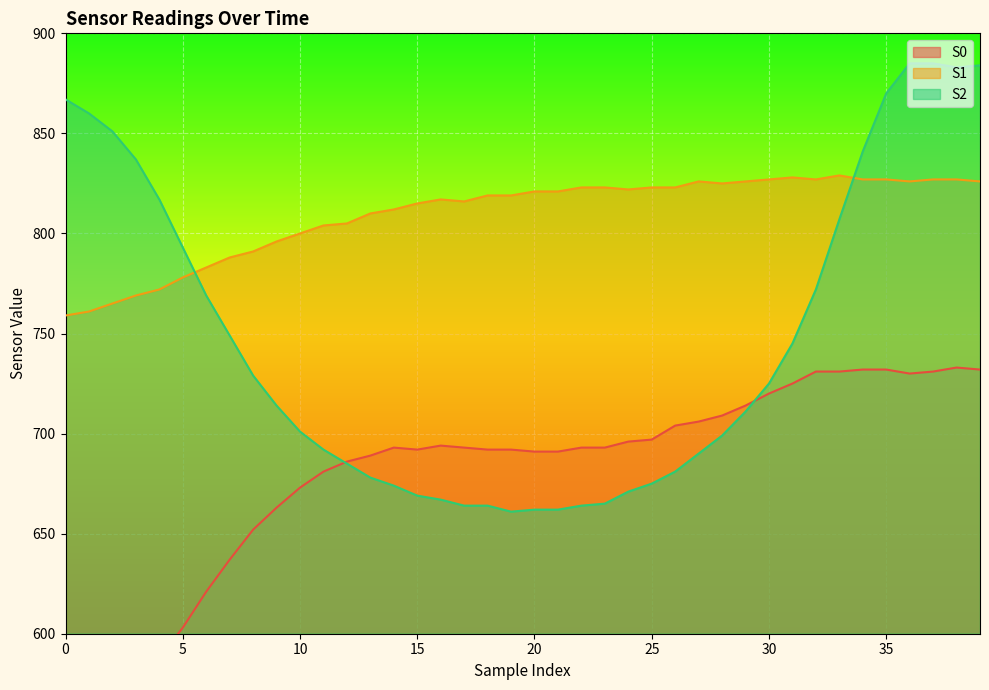

What are all the series names shown in the legend?

S0, S1, S2